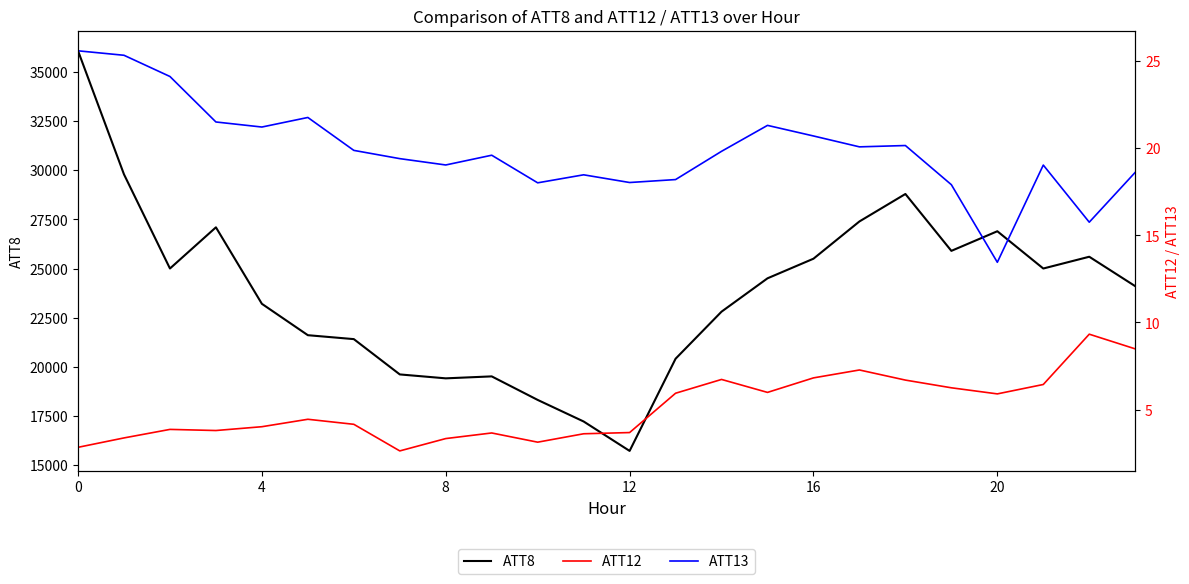

What is the spread (max minus min) of values at 11?

17196.4